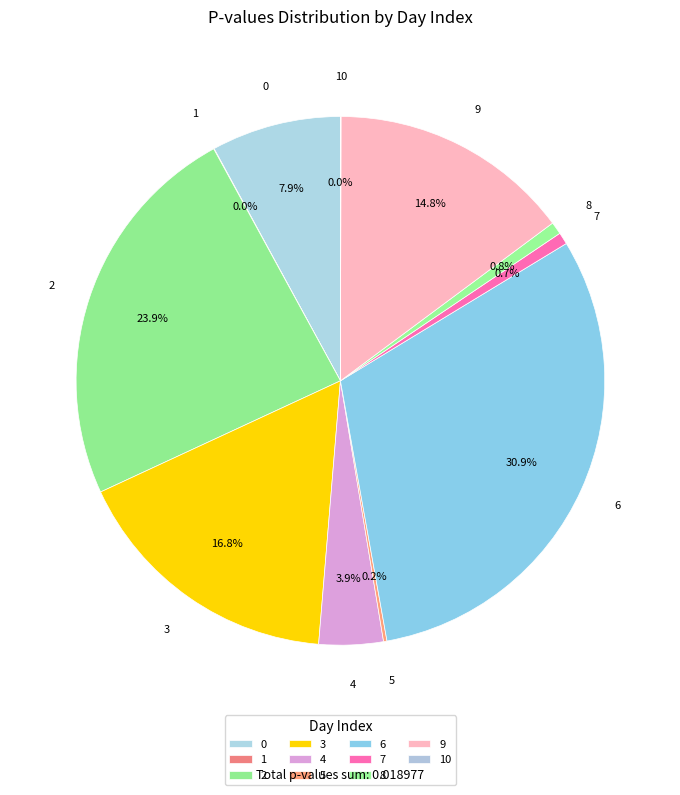

What is the largest slice in the pie chart?

6